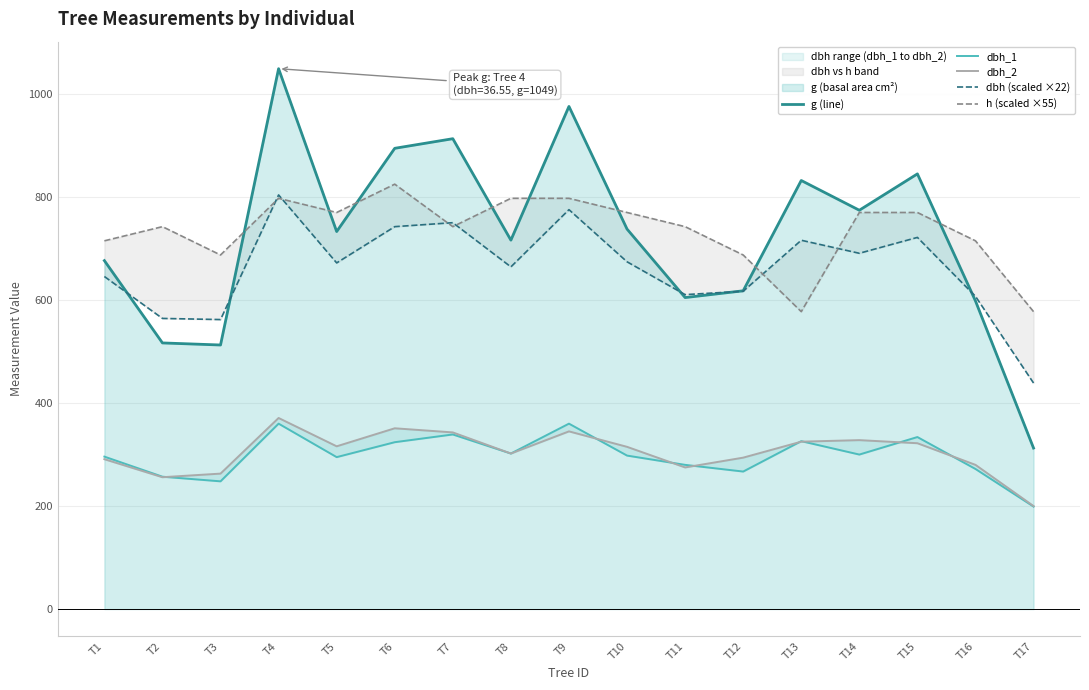

Reading right to left, what are all the values shown in this chart?

g (line): 312.6	598.3	845.0	774.4	832.1	618.0	604.8	737.8	975.9	716.3	913.3	894.6	733.0	1049.2	512.7	516.7	676.6
dbh_1: 199.0	272.0	334.0	300.0	326.0	267.0	280.0	298.0	360.0	302.0	339.0	324.0	295.0	360.0	248.0	257.0	296.0
dbh_2: 200.0	280.0	322.0	328.0	325.0	294.0	275.0	315.0	345.0	302.0	343.0	351.0	316.0	371.0	263.0	256.0	291.0
dbh (scaled ×22): 438.9	607.2	721.6	690.8	716.1	617.1	610.5	674.3	775.5	664.4	750.2	742.5	672.1	804.1	562.1	564.3	645.7
h (scaled ×55): 577.5	715.0	770.0	770.0	577.5	687.5	742.5	770.0	797.5	797.5	742.5	825.0	770.0	797.5	687.5	742.5	715.0